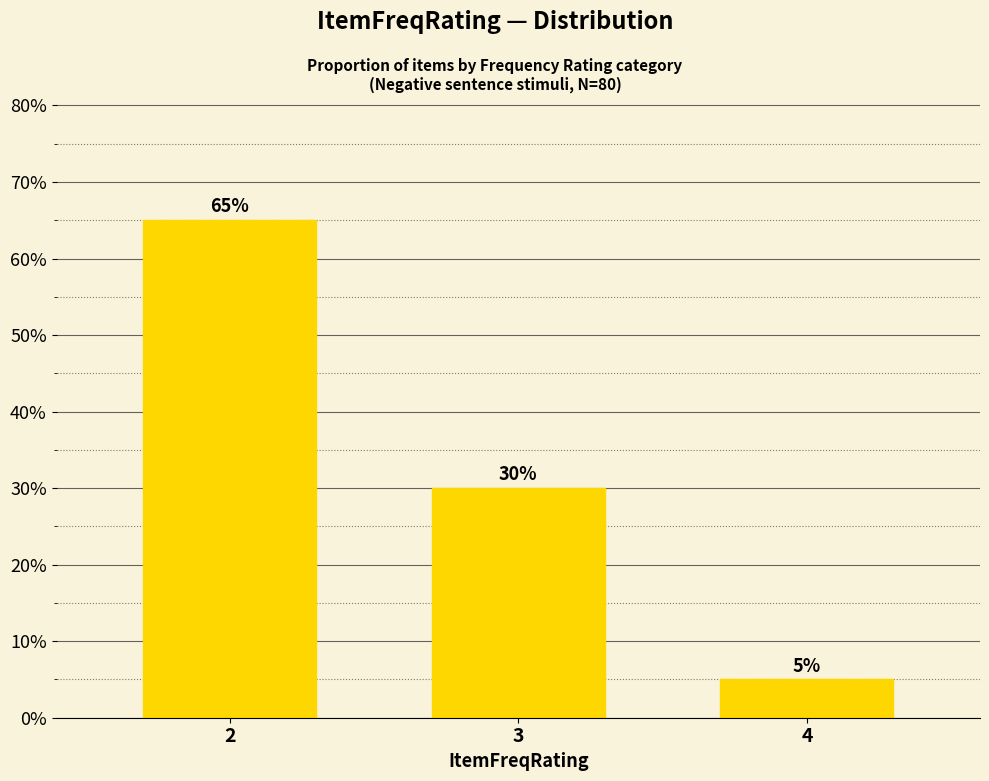

At which label does the data first exceed 30?

2